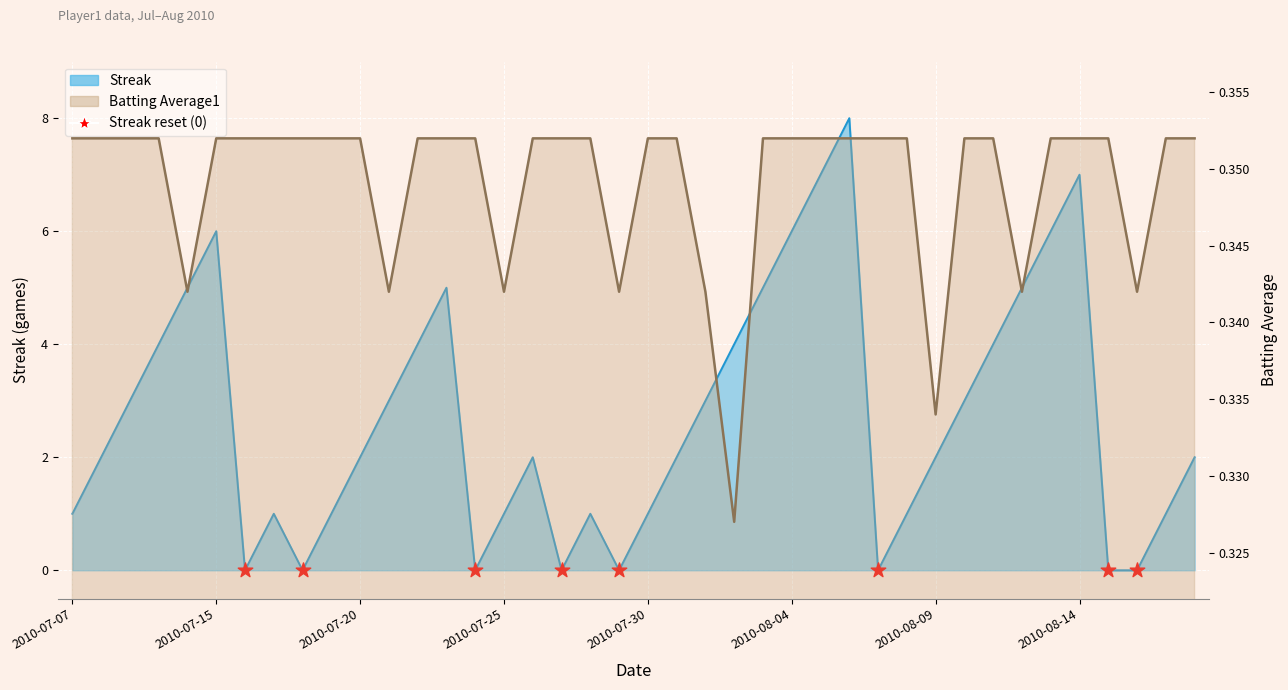

What are all the series names shown in the legend?

Streak, Batting Average1